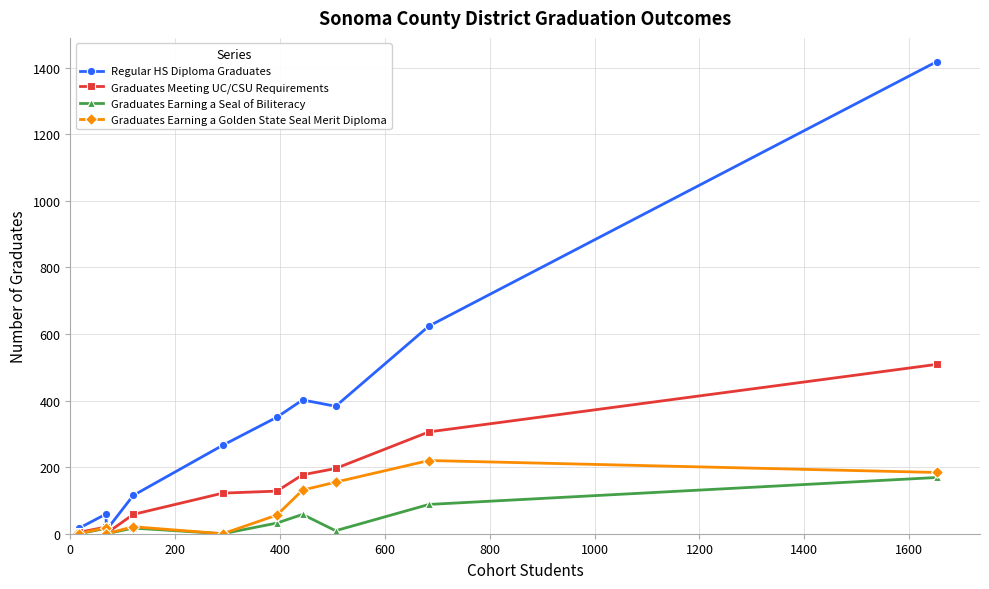

Which series has the largest range (max minus min)?

Regular HS Diploma Graduates